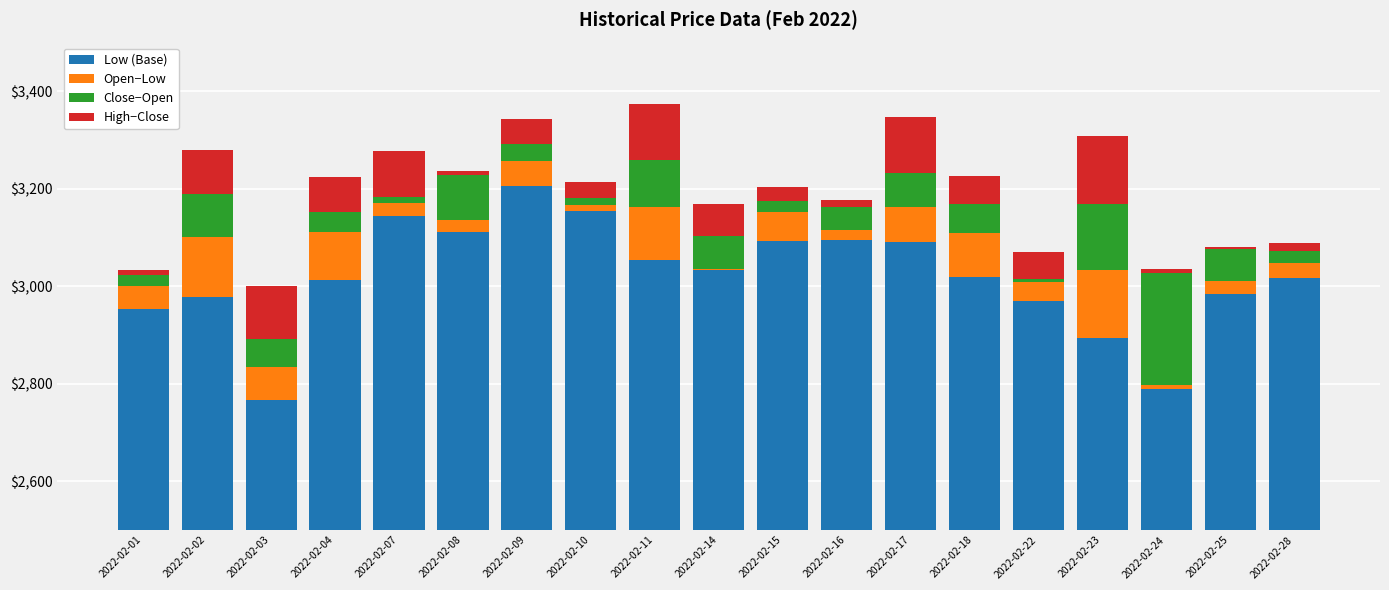

What value does the Low (Base) series have at 2022-02-25?

2984.3